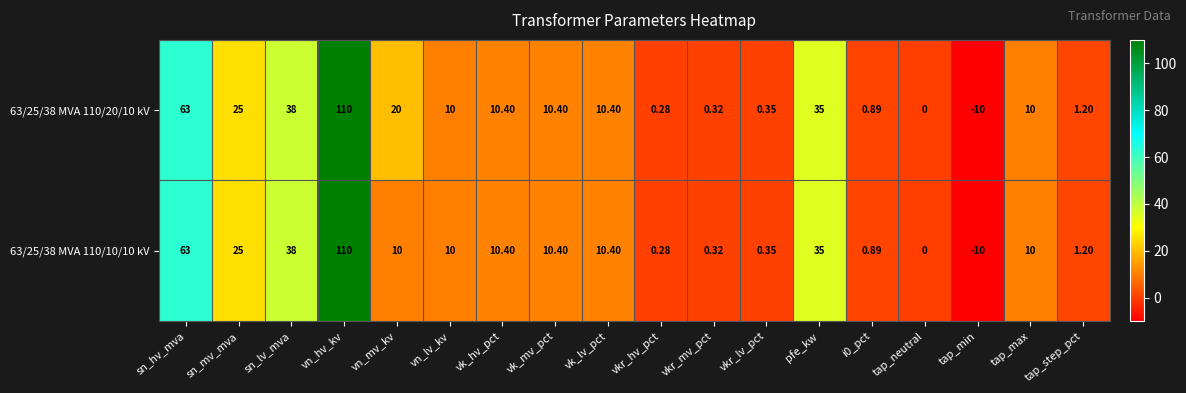

At which category is the sum across all series the highest?

vn_hv_kv